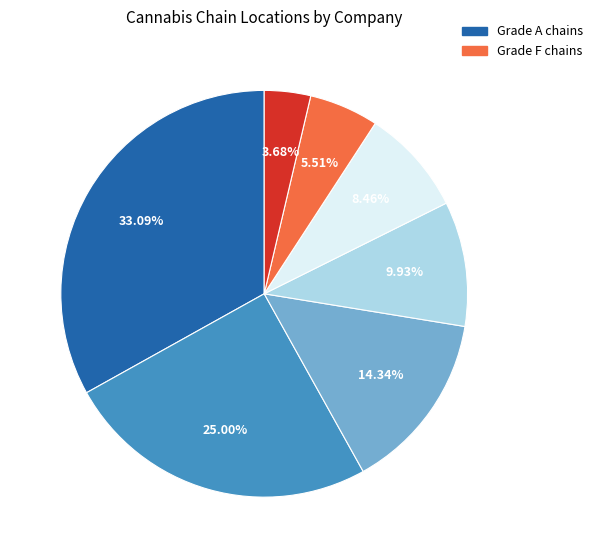

How many slices are in this pie chart?

7